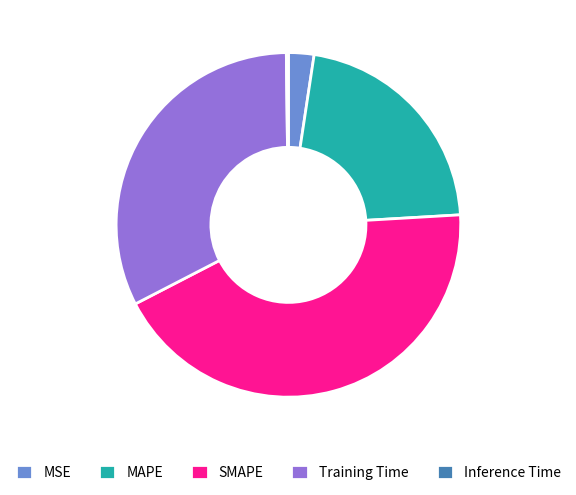

Is there a majority slice in this chart?

No